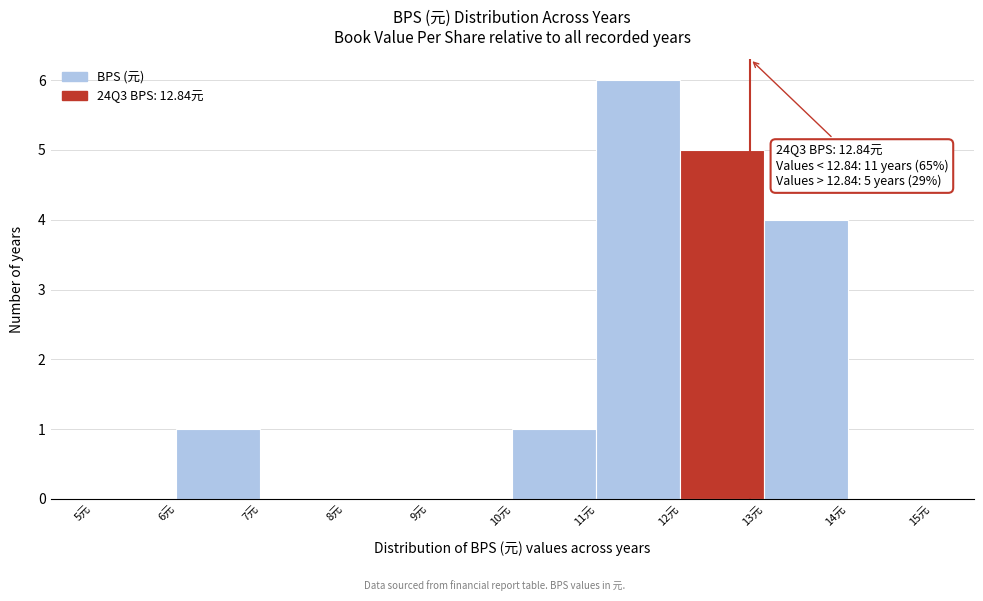

Which range on the x-axis has the tallest bar?

11 to 12